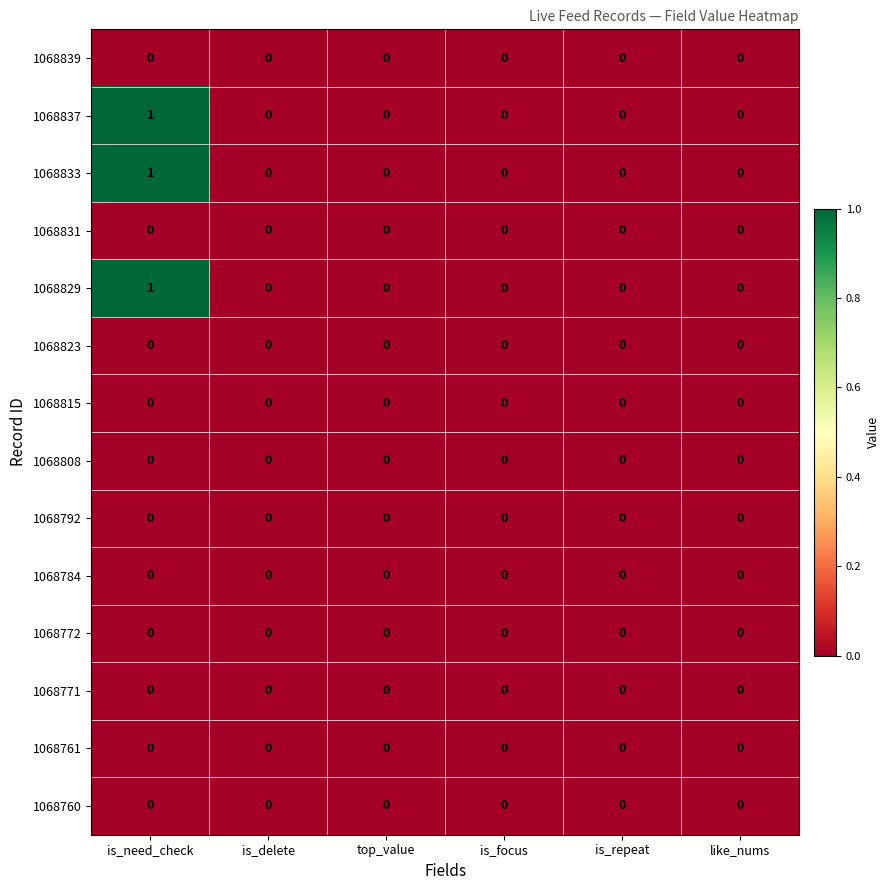

True or false: 1068829 has a value of 0 at is_repeat.

True